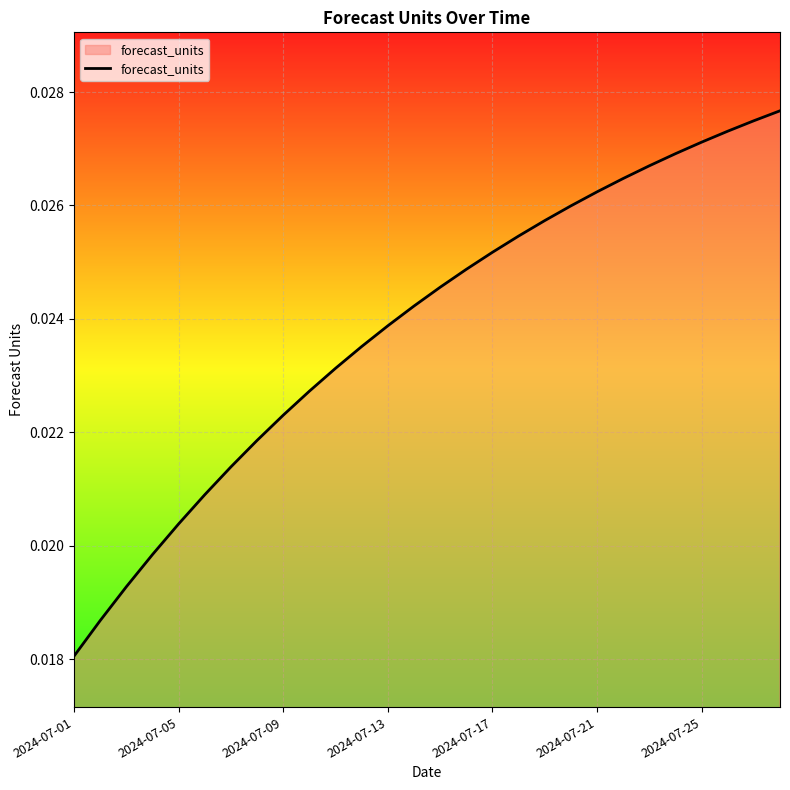

How many series are shown in this chart?

1